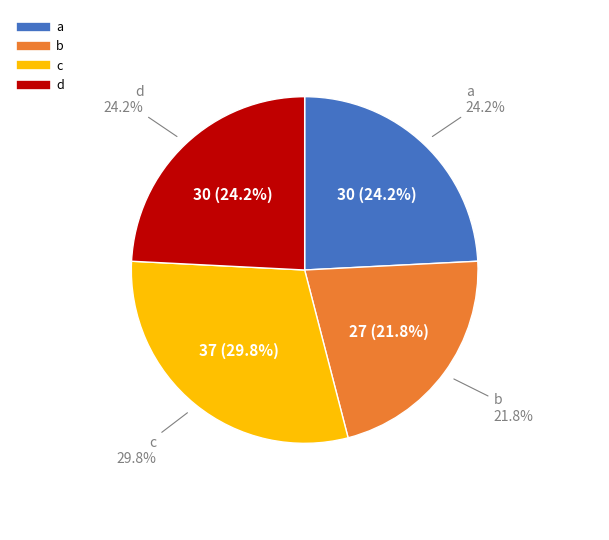

Is there any slice that represents more than half of the pie?

No